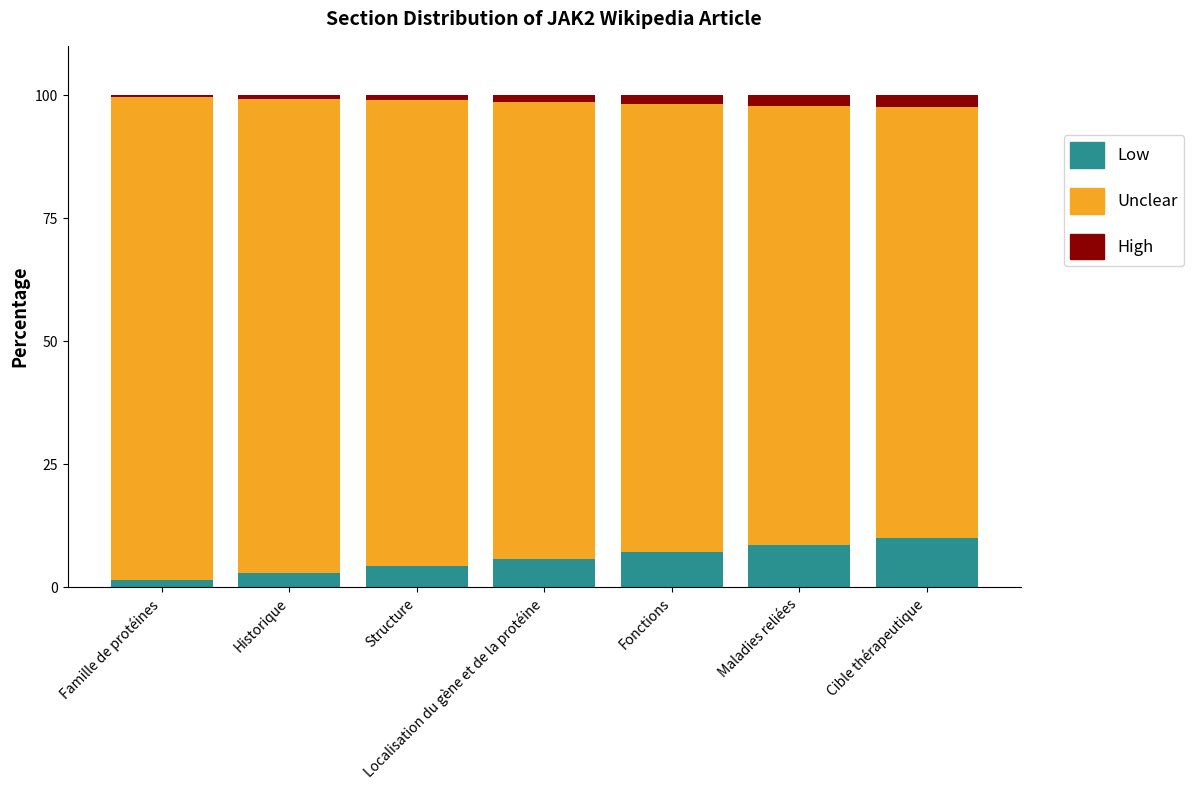

What is the sum of all Low values?

40.0